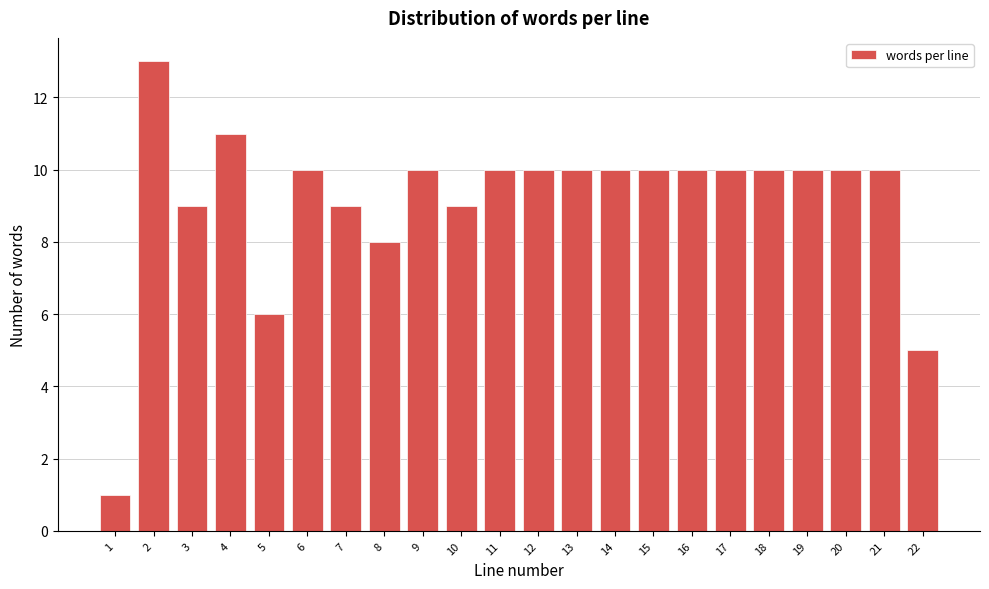

Reading right to left, extract all data points from this chart.

22=5	21=10	20=10	19=10	18=10	17=10	16=10	15=10	14=10	13=10	12=10	11=10	10=9	9=10	8=8	7=9	6=10	5=6	4=11	3=9	2=13	1=1